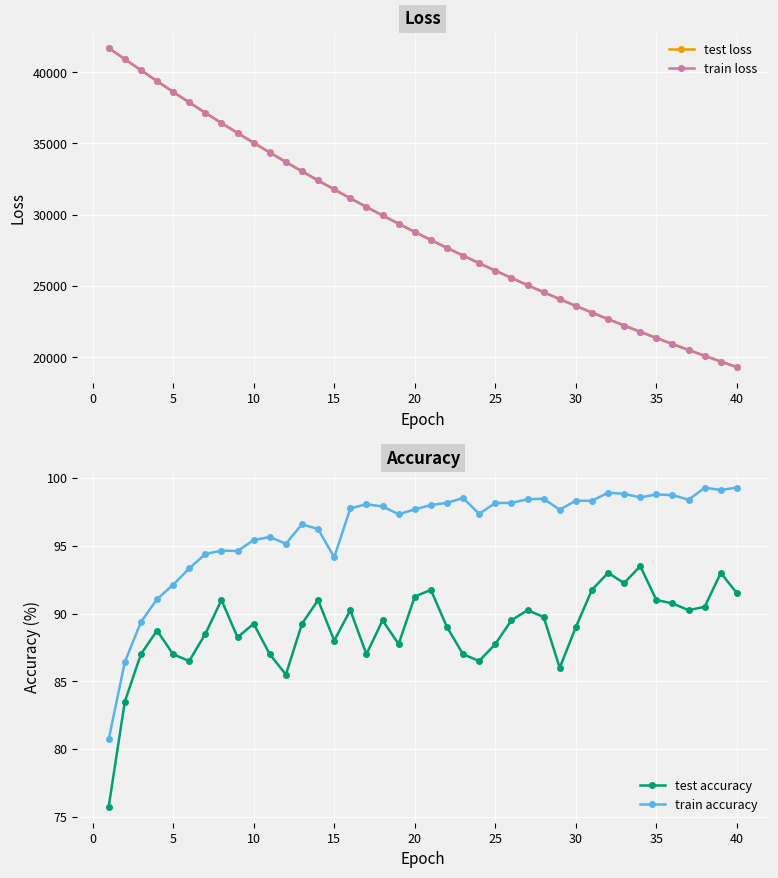

True or false: train accuracy and test accuracy intersect in this chart.

False